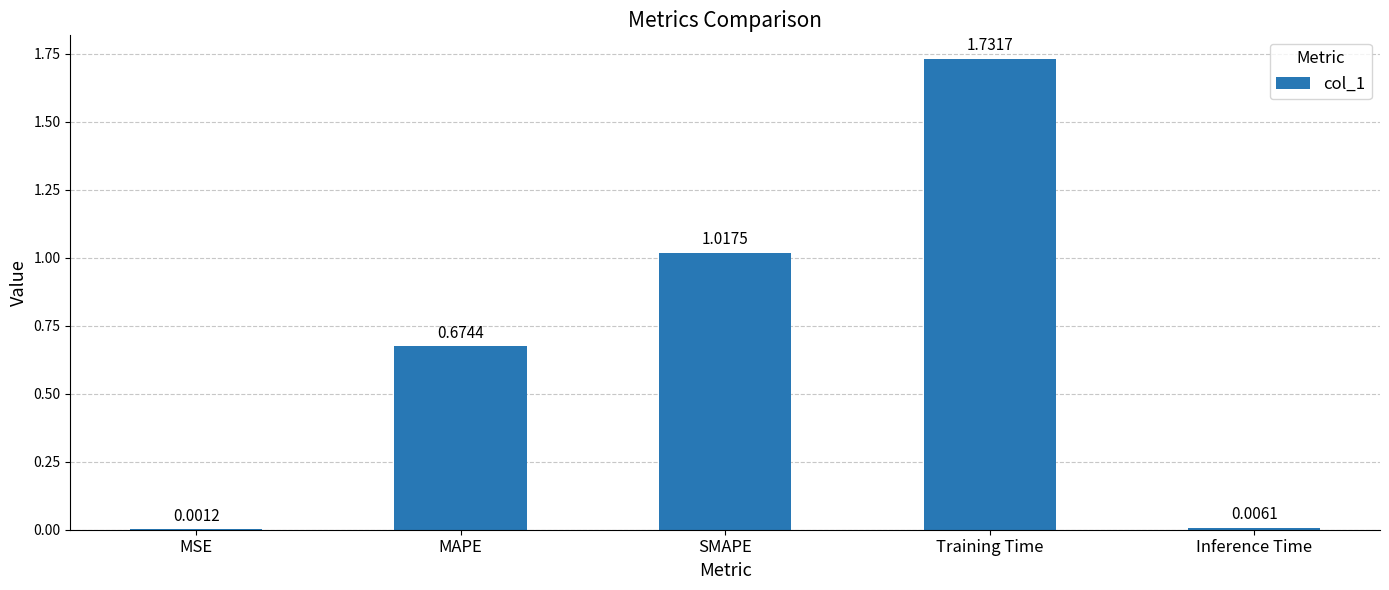

What is the change in value from MSE to SMAPE?

+1.0